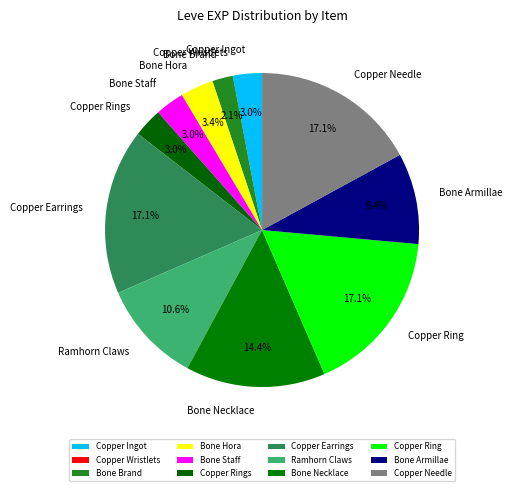

Is there a majority slice in this chart?

No